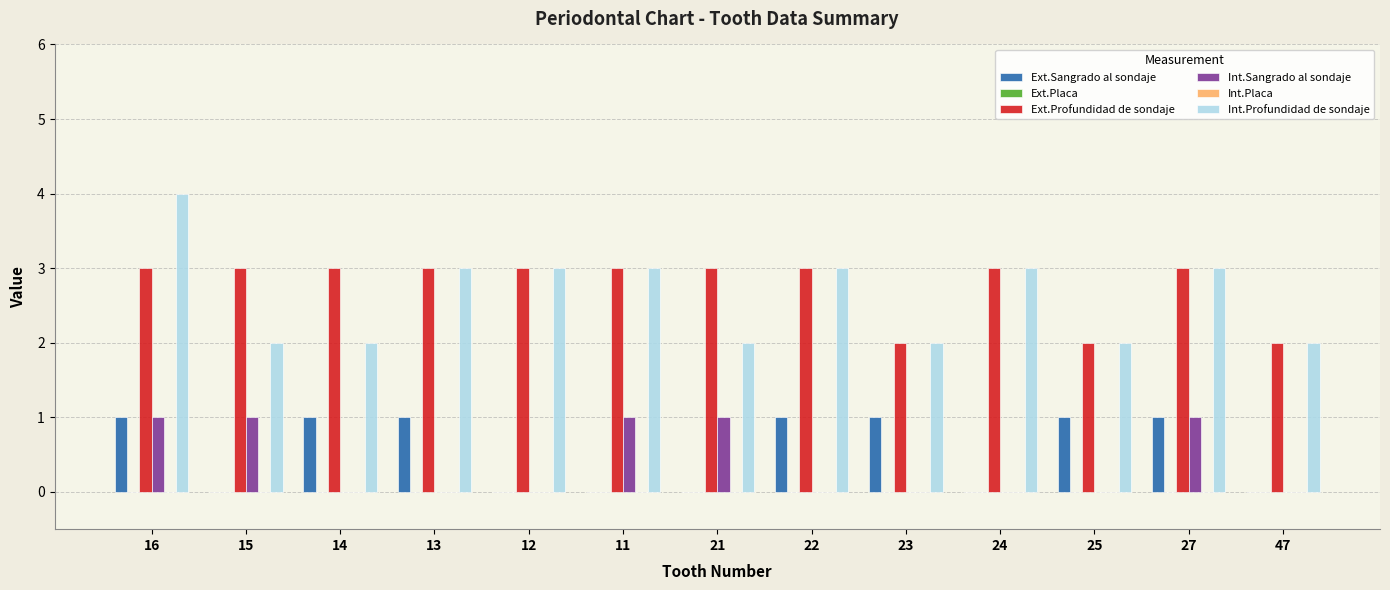

Is the value of Ext.Placa at 15 greater than the value of Int.Profundidad de sondaje at 13?

No